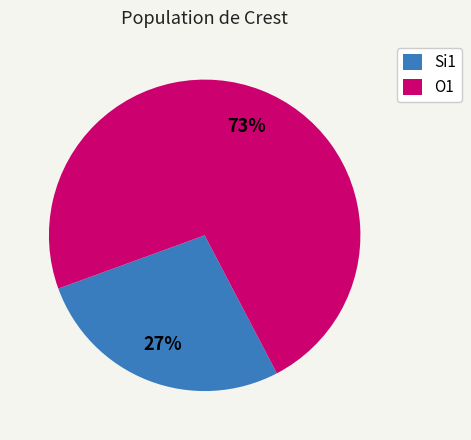

What percentage is the Si1 slice, to the nearest percent?

27%